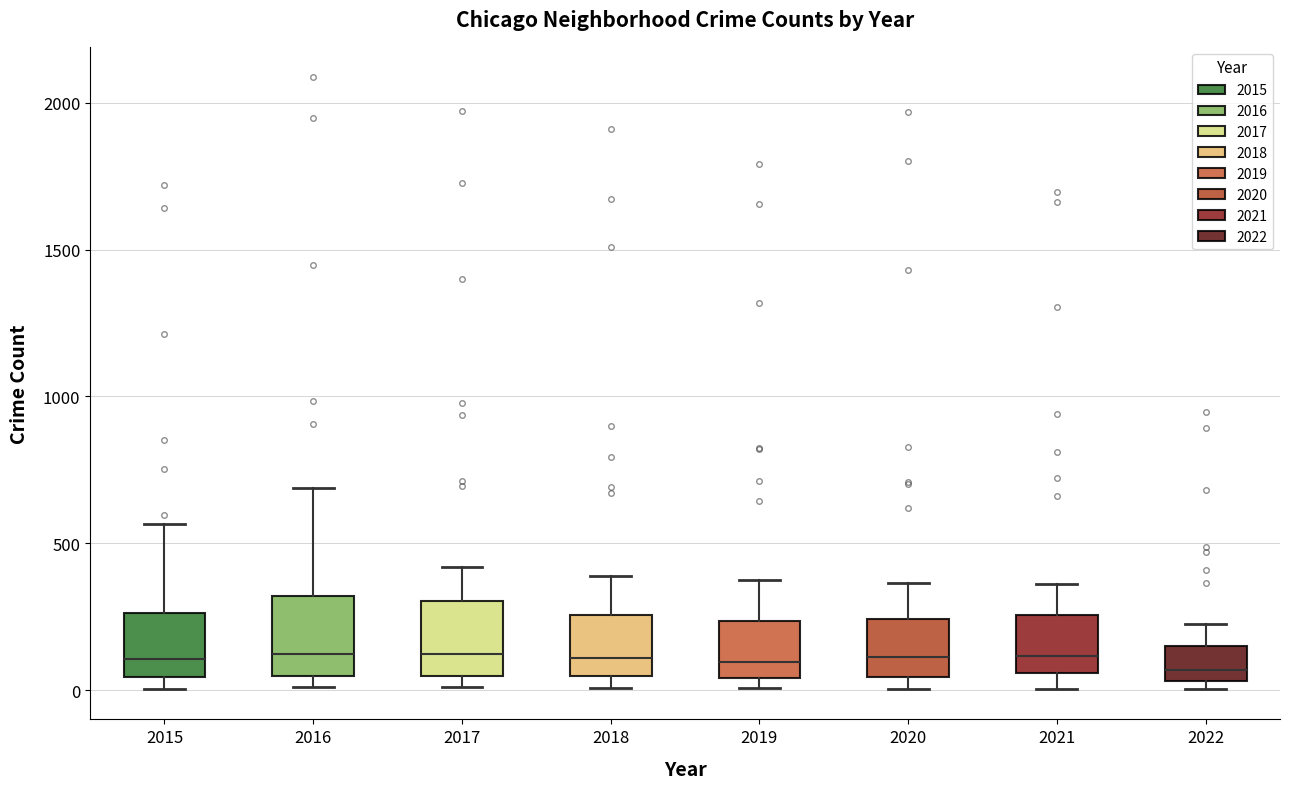

Where does the upper whisker of the box at x = 2017 end on the y-axis? The values are not printed on the chart, so give them approximately, as read against the axis.

400